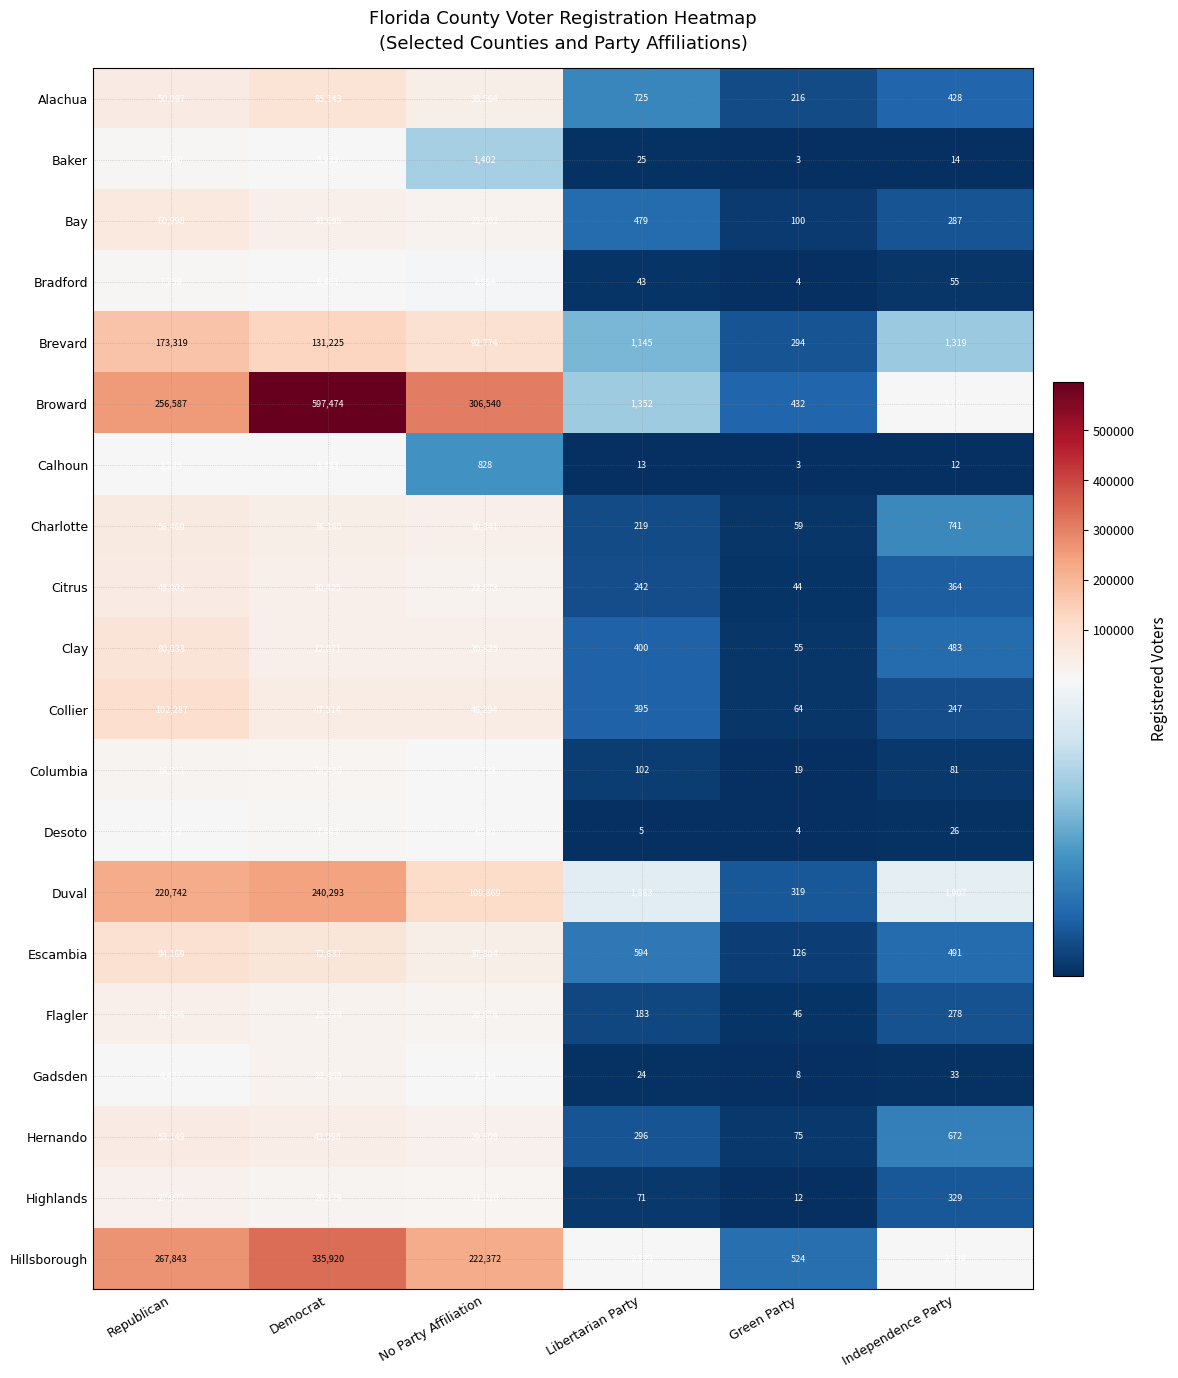

Which label corresponds to the smallest value in the chart?

Green Party